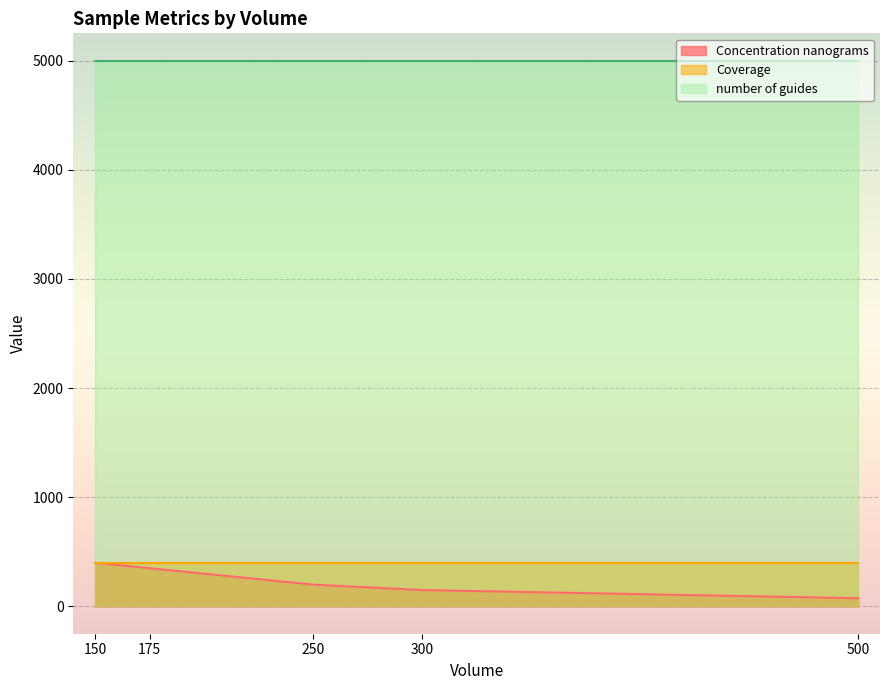

True or false: number of guides and Concentration nanograms cross at least once.

False